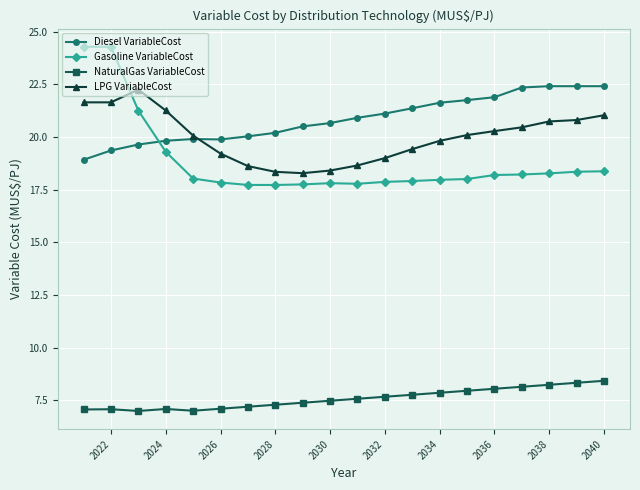

What are all the series names shown in the legend?

Diesel VariableCost, Gasoline VariableCost, NaturalGas VariableCost, LPG VariableCost